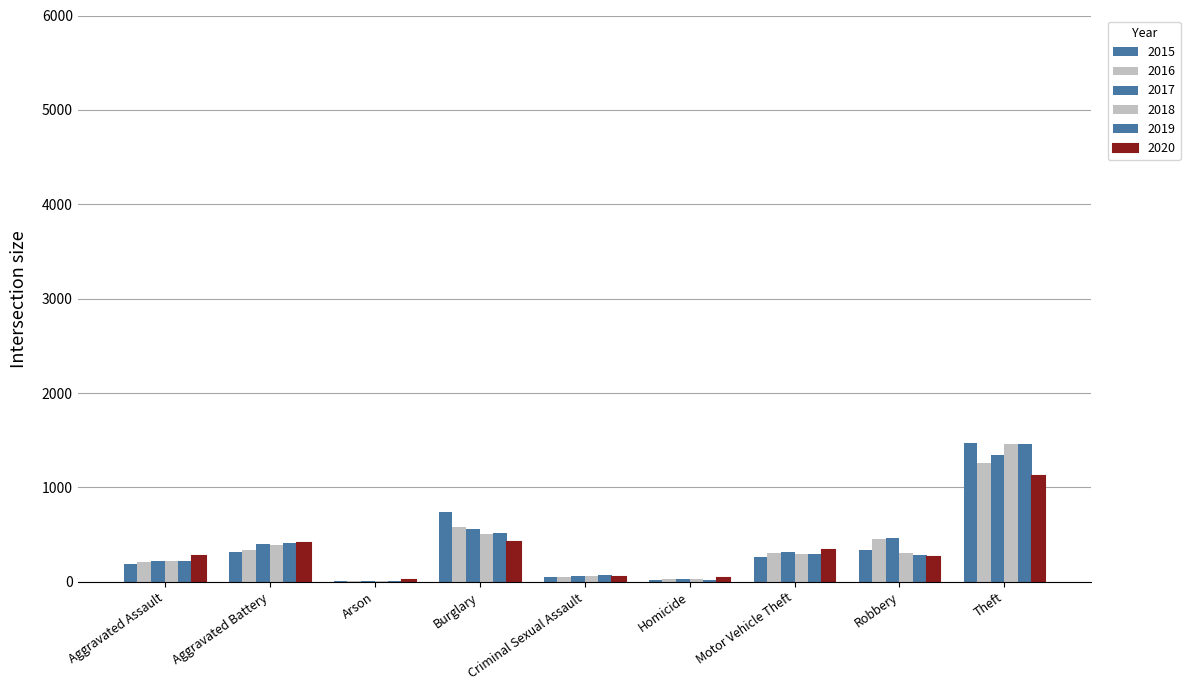

Reading left to right, list all the values displayed in this chart.

2015: Aggravated Assault=194	Aggravated Battery=316	Arson=9	Burglary=738	Criminal Sexual Assault=46	Homicide=15	Motor Vehicle Theft=263	Robbery=337	Theft=1474
2016: Aggravated Assault=206	Aggravated Battery=336	Arson=7	Burglary=576	Criminal Sexual Assault=50	Homicide=26	Motor Vehicle Theft=304	Robbery=454	Theft=1259
2017: Aggravated Assault=224	Aggravated Battery=400	Arson=10	Burglary=562	Criminal Sexual Assault=61	Homicide=33	Motor Vehicle Theft=312	Robbery=460	Theft=1339
2018: Aggravated Assault=225	Aggravated Battery=389	Arson=7	Burglary=506	Criminal Sexual Assault=60	Homicide=25	Motor Vehicle Theft=298	Robbery=301	Theft=1461
2019: Aggravated Assault=223	Aggravated Battery=407	Arson=12	Burglary=517	Criminal Sexual Assault=77	Homicide=22	Motor Vehicle Theft=290	Robbery=287	Theft=1459
2020: Aggravated Assault=273	Aggravated Battery=416	Arson=17	Burglary=425	Criminal Sexual Assault=48	Homicide=41	Motor Vehicle Theft=333	Robbery=263	Theft=1125